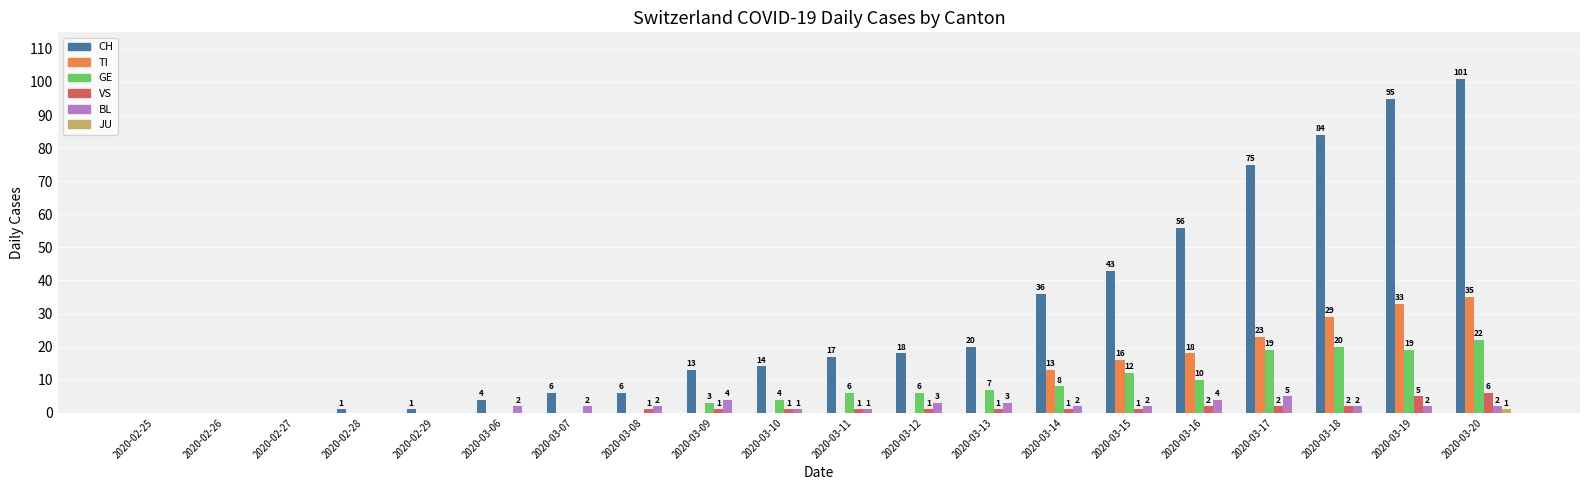

What is the approximate value of CH at 2020-03-15?

43